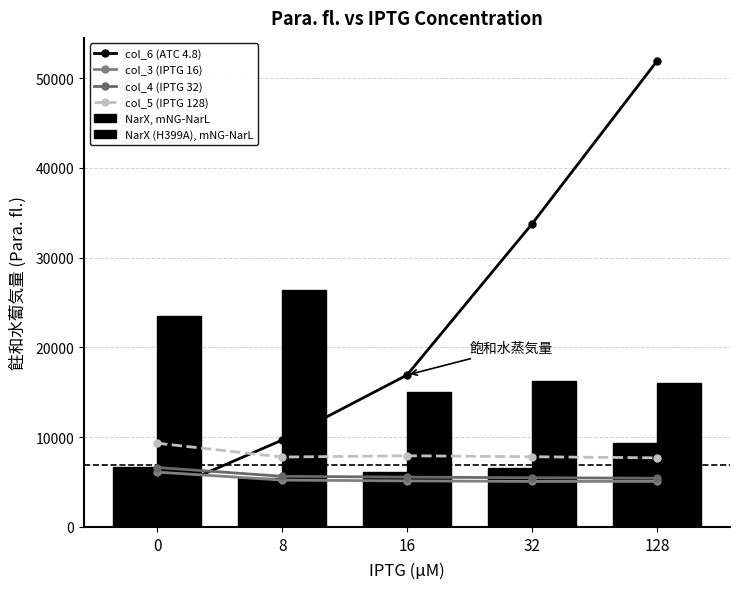

At 128, list the series in order from largest to smallest.

col_6 (ATC 4.8), NarX (H399A), mNG-NarL, NarX, mNG-NarL, col_5 (IPTG 128), col_4 (IPTG 32), col_3 (IPTG 16)